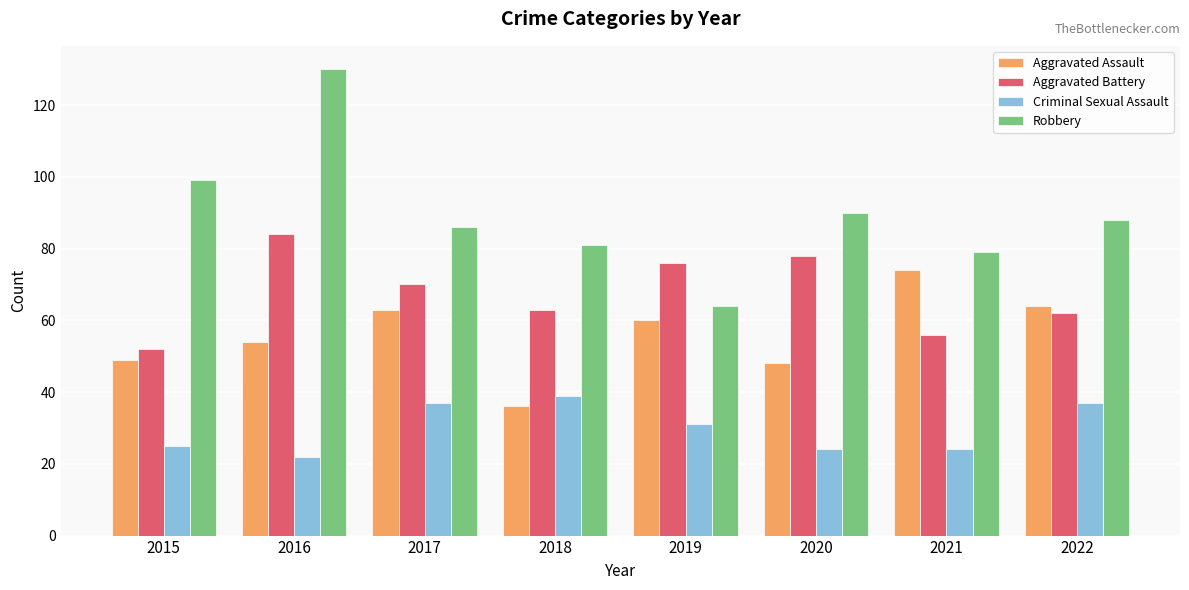

Is the value of Aggravated Battery at 2019 greater than the value of Robbery at 2018?

No